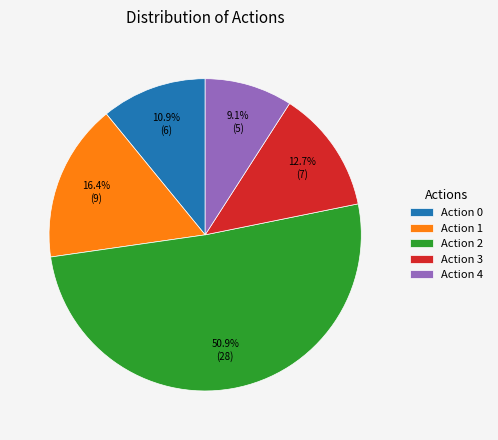

What portion of the pie excludes Action 3?

87.3%